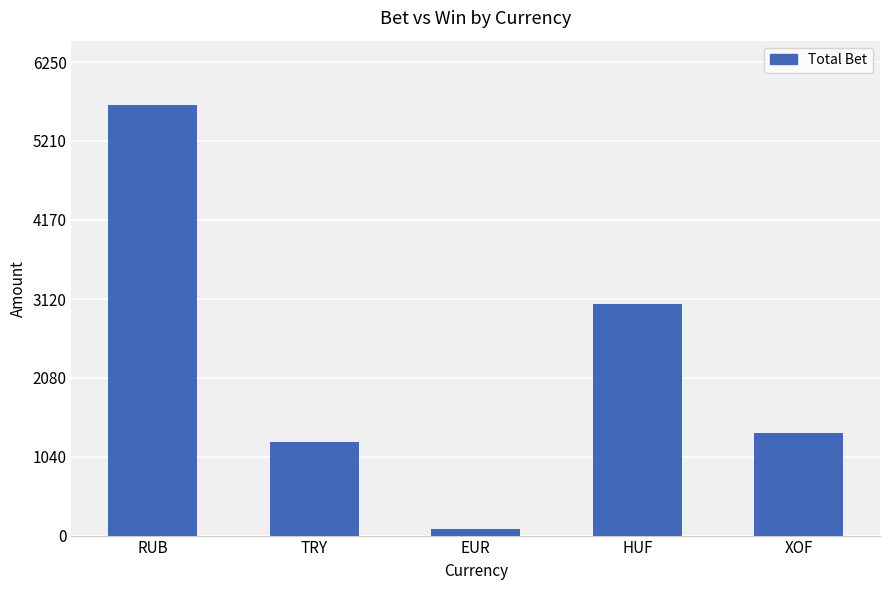

What position from the left is XOF?

5